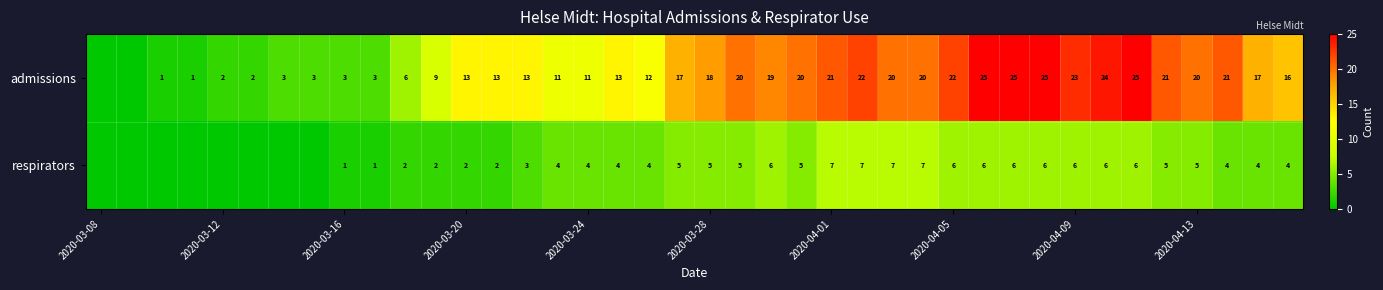

Which label corresponds to the smallest value in the chart?

2020-03-08